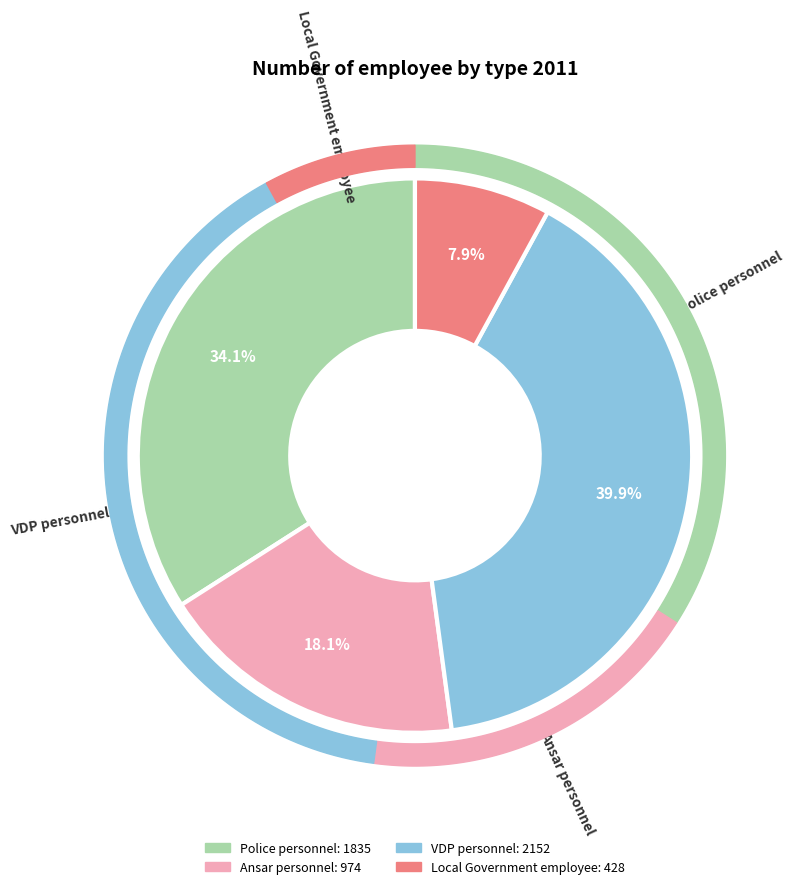

To the nearest percent, what is the combined percentage of Ansar personnel and Local Government employee?

26%